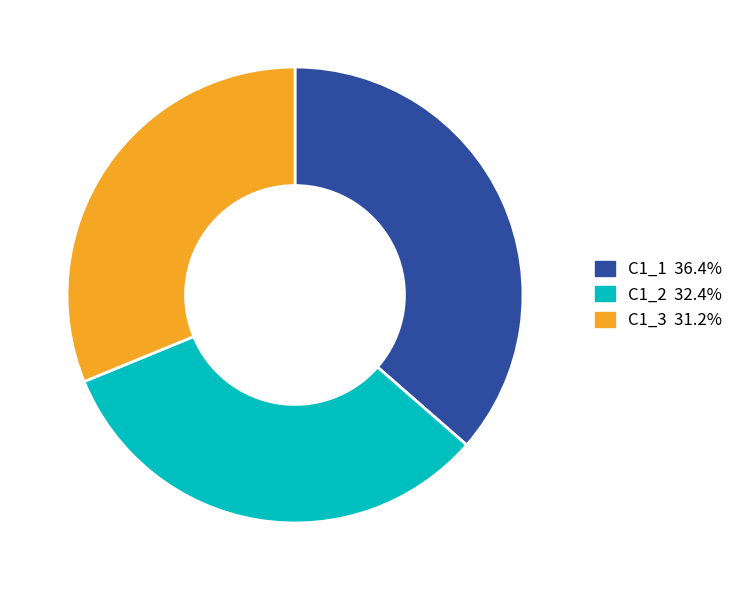

Rank the categories by value from highest to lowest.

C1_1, C1_2, C1_3